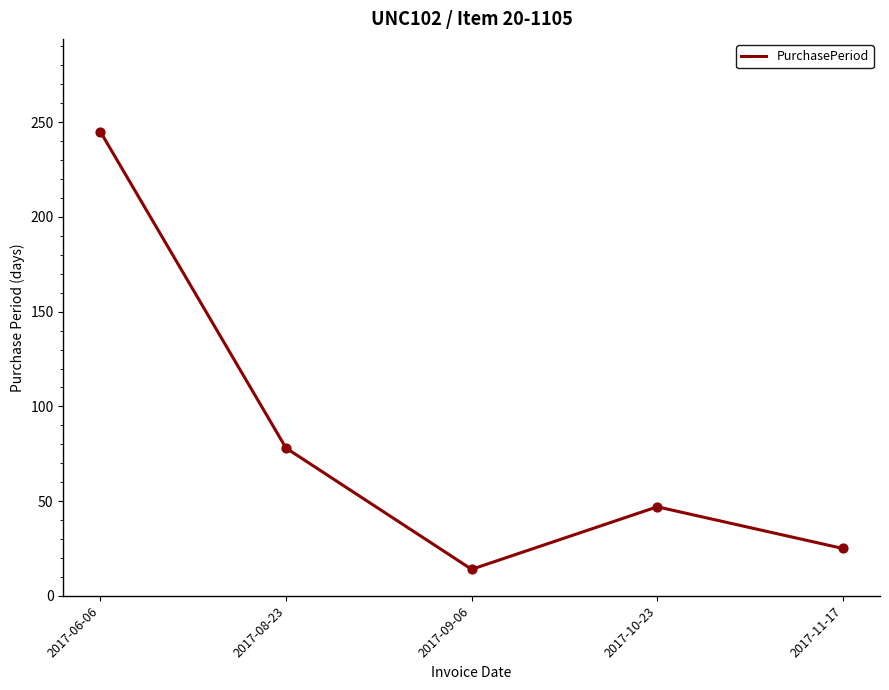

What is the change in value from 2017-06-06 to 2017-11-17?

-220